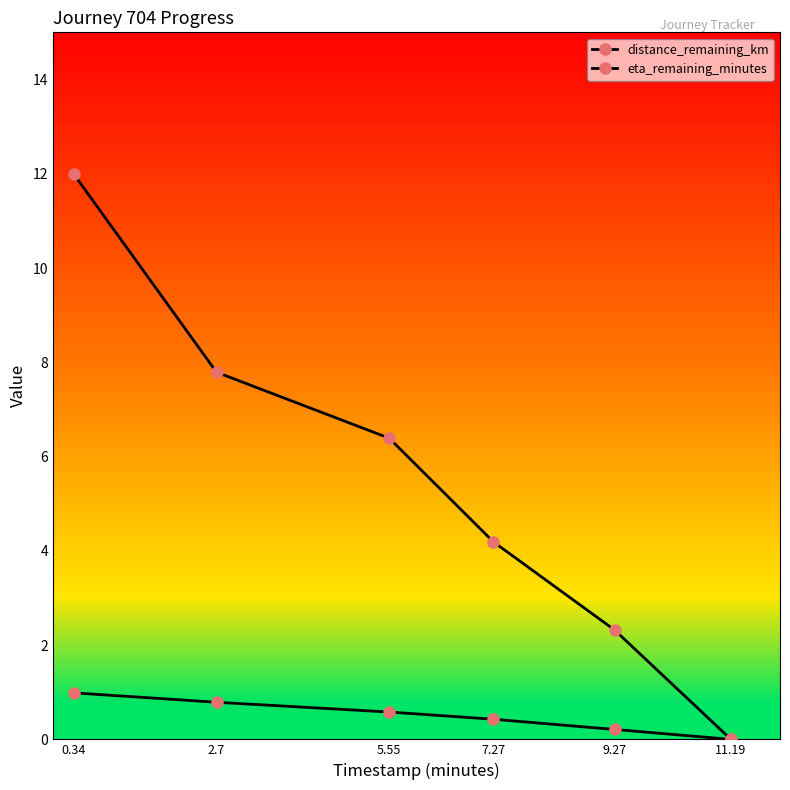

Between 7.27 and 11.19, which series saw the biggest shift?

eta_remaining_minutes